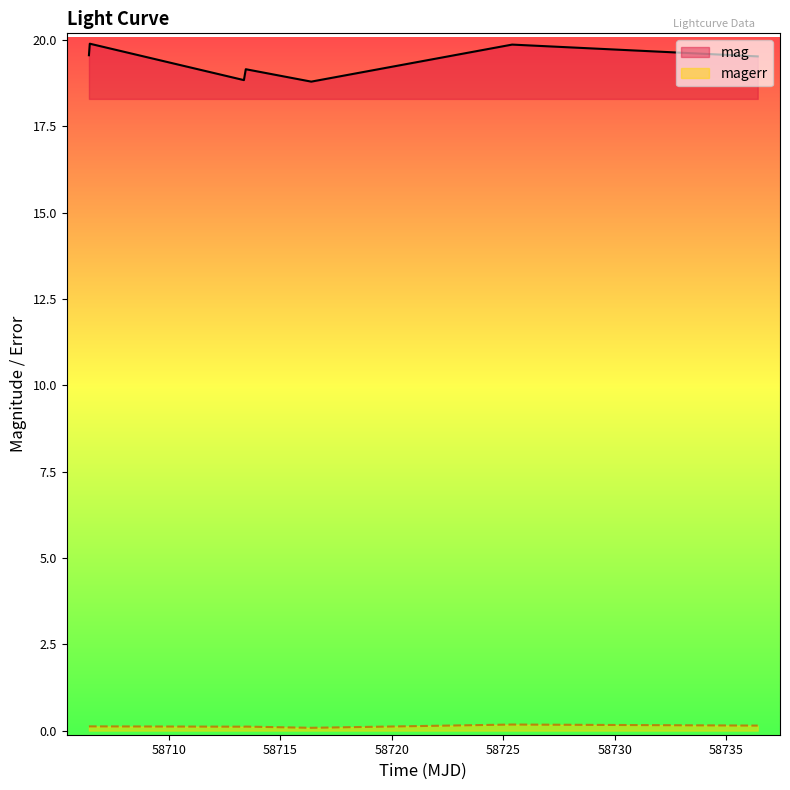

How many interior local valleys does the magerr series have?

2